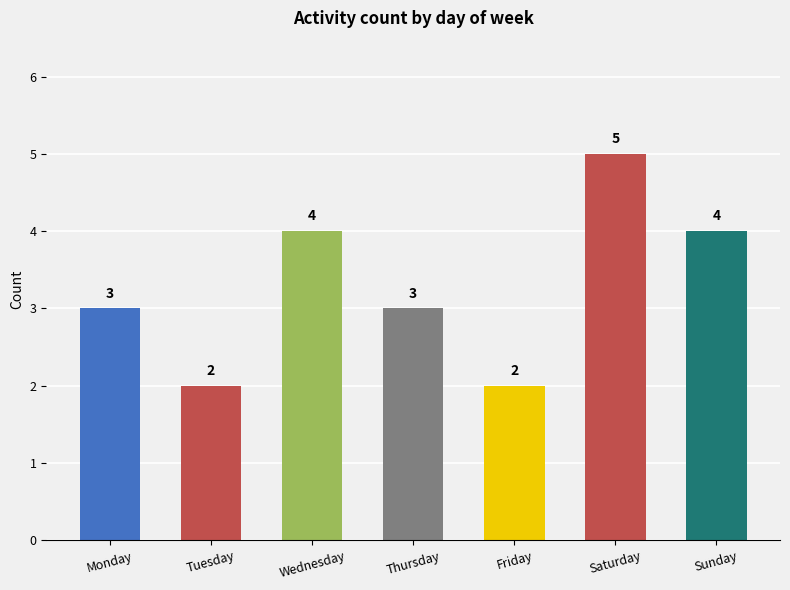

The value at Wednesday is 4. True or false?

True